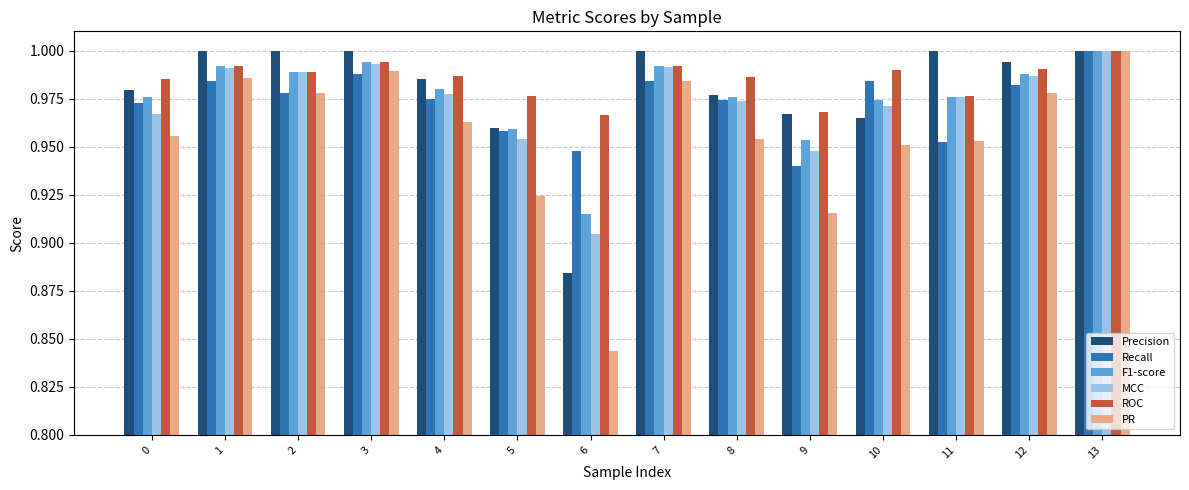

Is the value of F1-score at 9 greater than the value of MCC at 3?

No